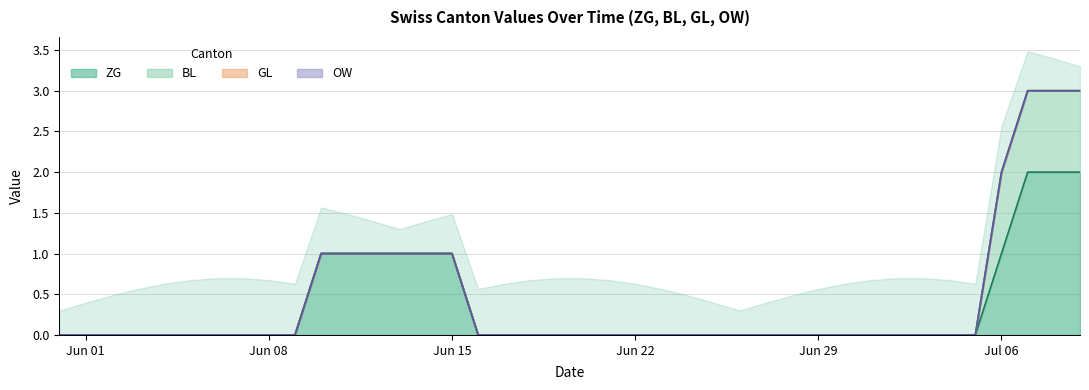

The ZG series shows 0 at Jun 29. True or false?

True